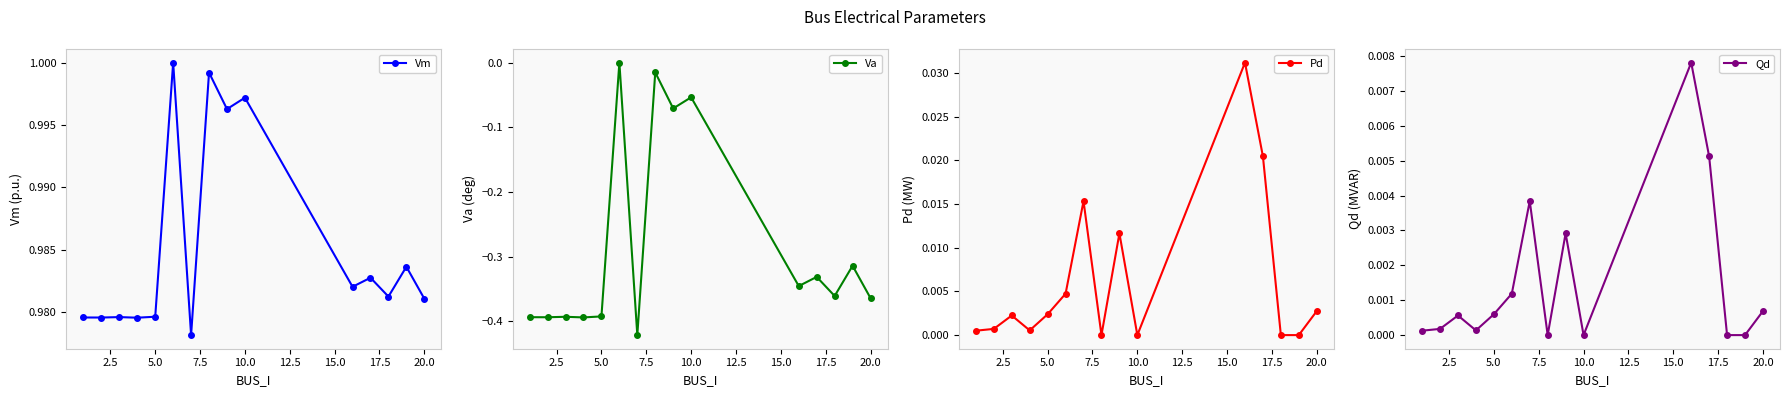

True or false: Pd has more than 2 interior local peaks.

True